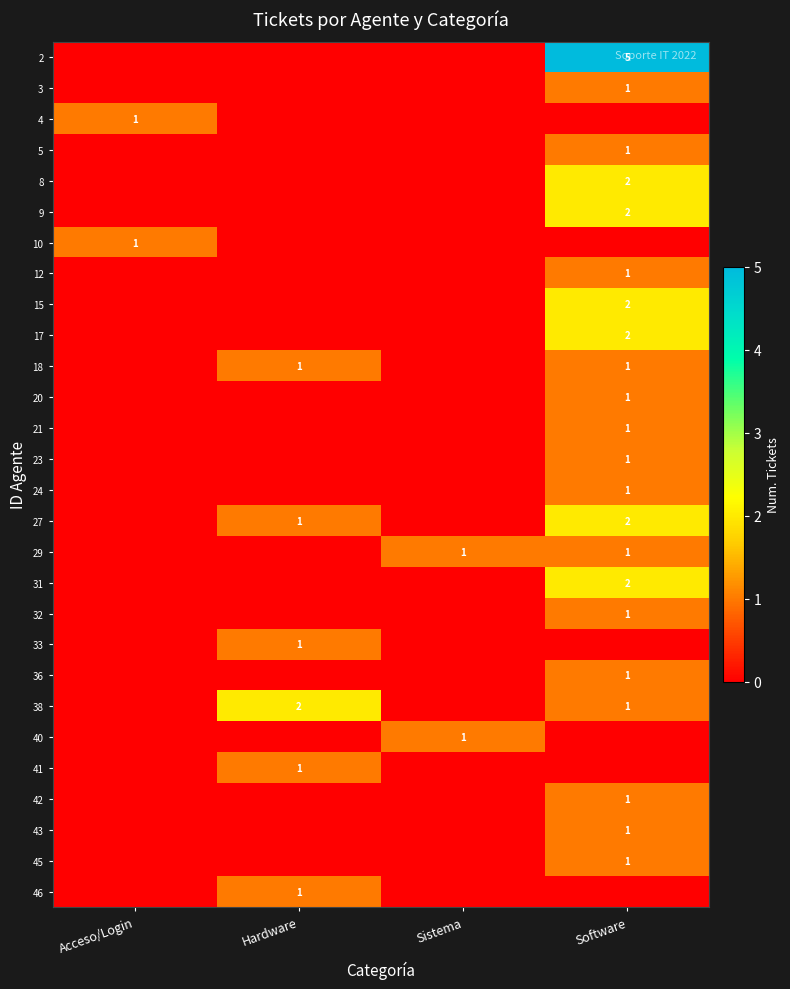

The value of 31 at Software is 2. True or false?

True